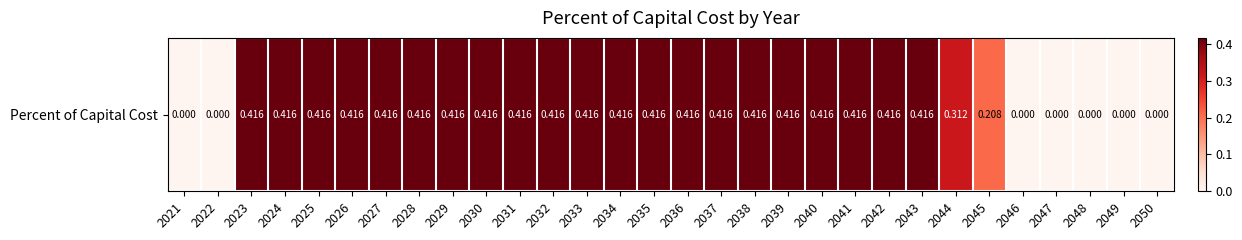

Reading left to right, transcribe all the data shown in this chart.

2021=0.0	2022=0.0	2023=0.4	2024=0.4	2025=0.4	2026=0.4	2027=0.4	2028=0.4	2029=0.4	2030=0.4	2031=0.4	2032=0.4	2033=0.4	2034=0.4	2035=0.4	2036=0.4	2037=0.4	2038=0.4	2039=0.4	2040=0.4	2041=0.4	2042=0.4	2043=0.4	2044=0.3	2045=0.2	2046=0.0	2047=0.0	2048=0.0	2049=0.0	2050=0.0